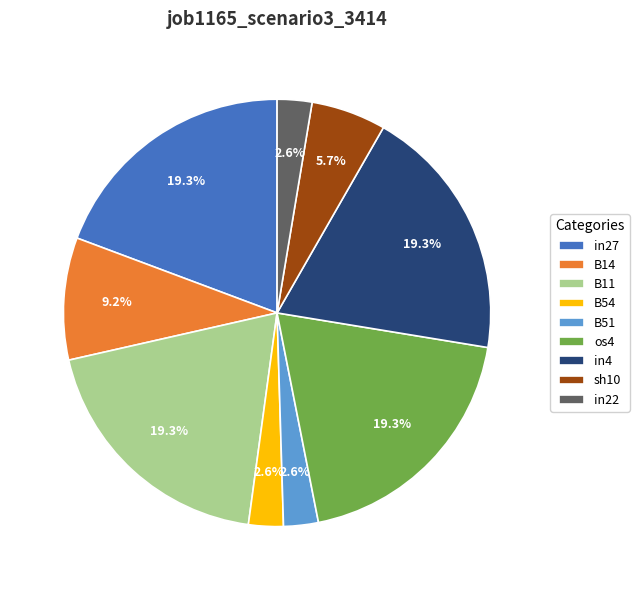

What percentage is NOT represented by in27?

80.7%